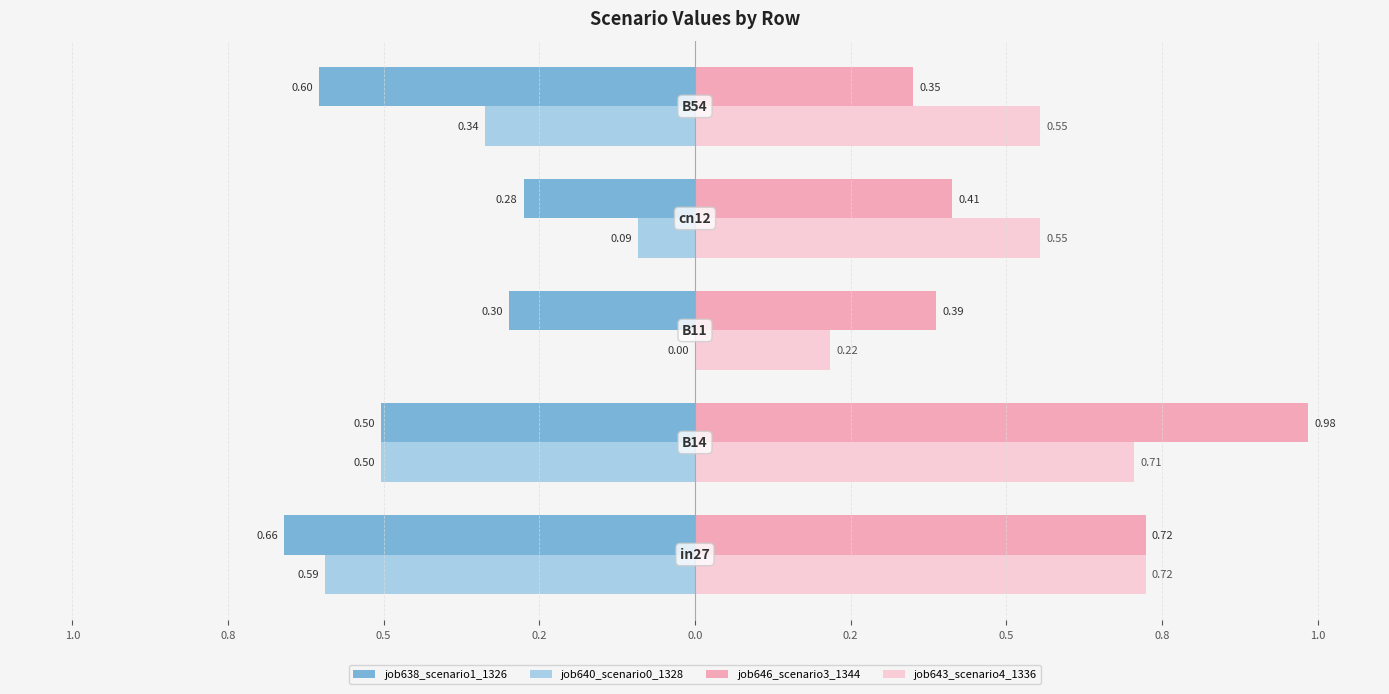

What are all the series names shown in the legend?

job638_scenario1_1326, job640_scenario0_1328, job646_scenario3_1344, job643_scenario4_1336